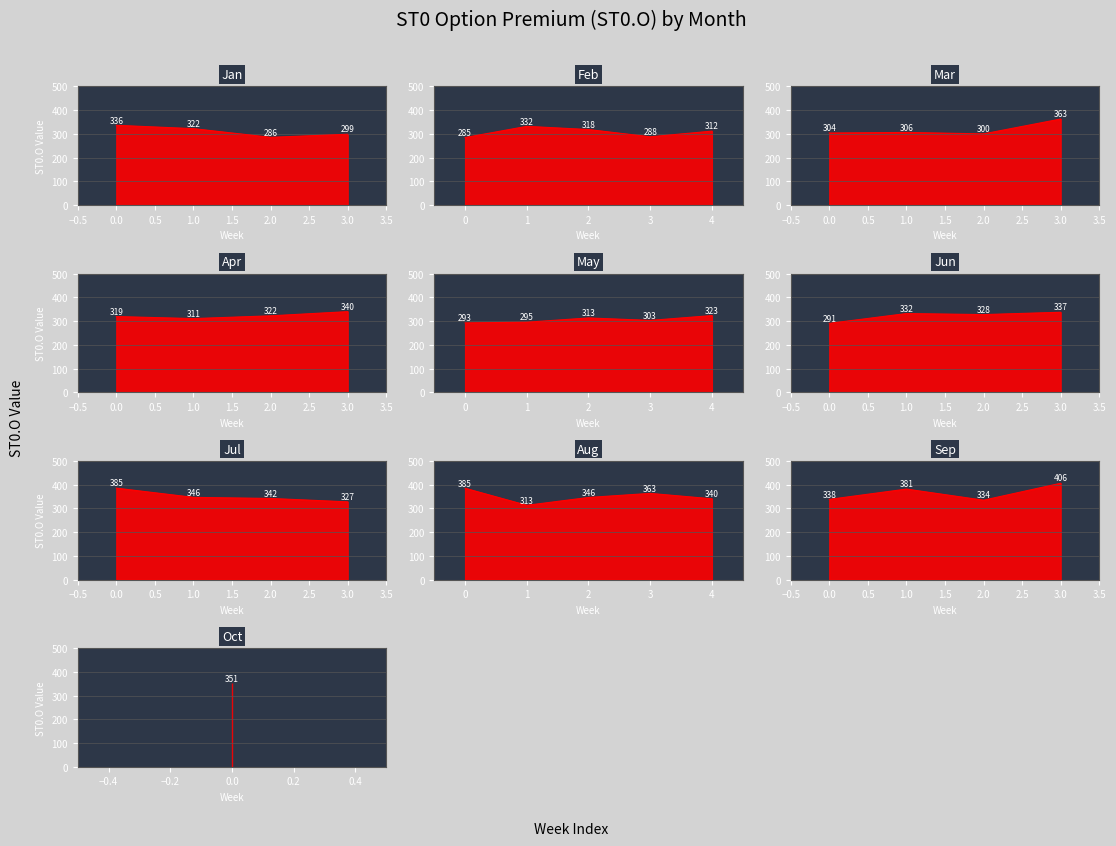

Reading left to right, list all the values displayed in this chart.

336.4	322.2	285.6	298.6	284.8	331.9	318.5	287.9	311.8	303.9	306.3	300.2	362.8	319.4	310.8	322.4	340.1	292.6	295.4	313.4	303.1	323.4	290.6	332.0	327.6	337.4	385.1	346.2	341.8	327.4	384.6	312.9	345.9	363.1	340.2	337.8	381.2	334.4	405.8	350.9